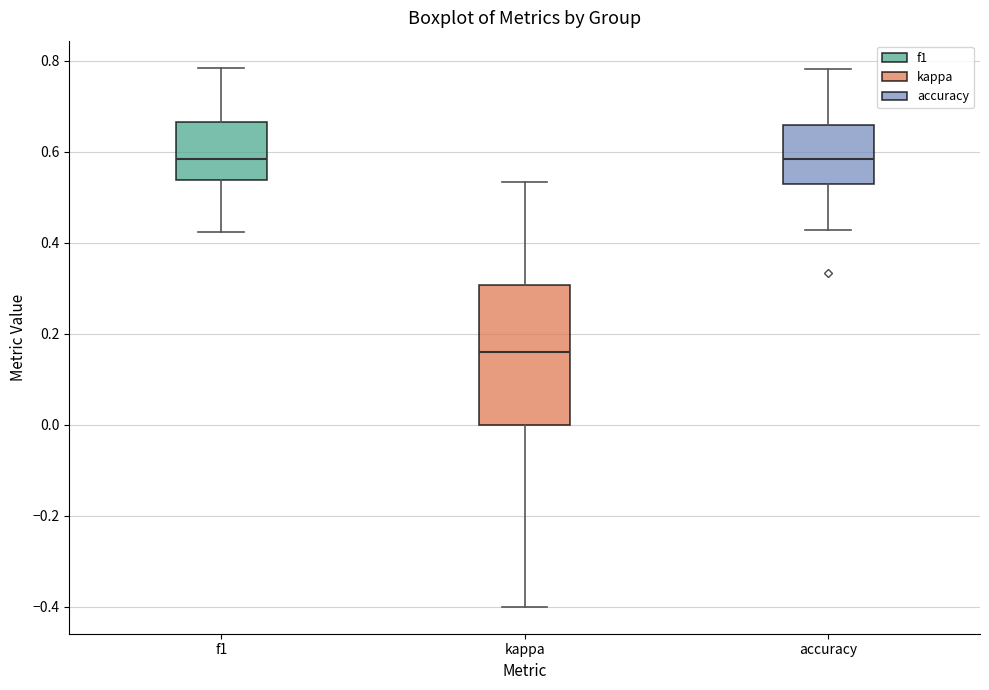

Reading left to right, read every box against the y-axis: the position of its median line, the range the box covers, and the ends of its whiskers. The values are not printed on the chart, so give them approximately, as read against the axis.

f1: median 0.58, box 0.54 to 0.66, whiskers 0.42 to 0.78
kappa: median 0.16, box 0.00 to 0.30, whiskers -0.40 to 0.54
accuracy: median 0.58, box 0.52 to 0.66, whiskers 0.42 to 0.78